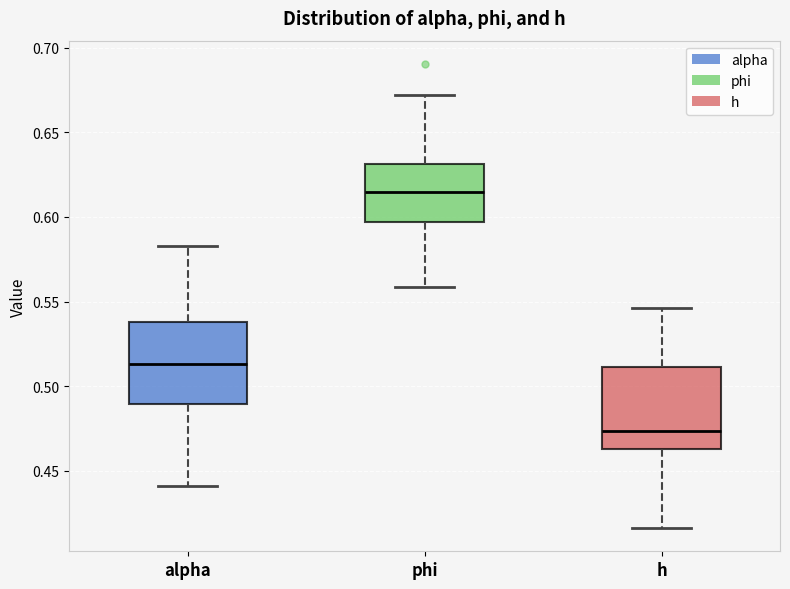

Reading left to right, read every box against the y-axis: the position of its median line, the range the box covers, and the ends of its whiskers. The values are not printed on the chart, so give them approximately, as read against the axis.

alpha: median 0.515, box 0.490 to 0.540, whiskers 0.440 to 0.585
phi: median 0.615, box 0.595 to 0.630, whiskers 0.560 to 0.670
h: median 0.475, box 0.465 to 0.510, whiskers 0.415 to 0.545